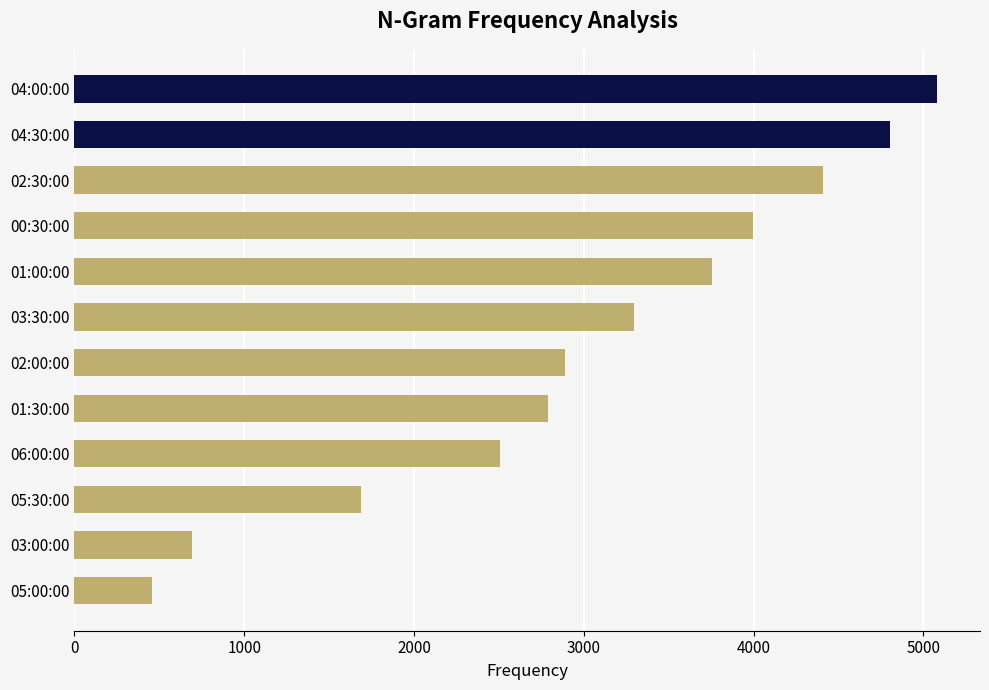

Reading bottom to top, extract all data points from this chart.

458	695	1691	2506	2787	2892	3294	3758	3998	4410	4802	5080